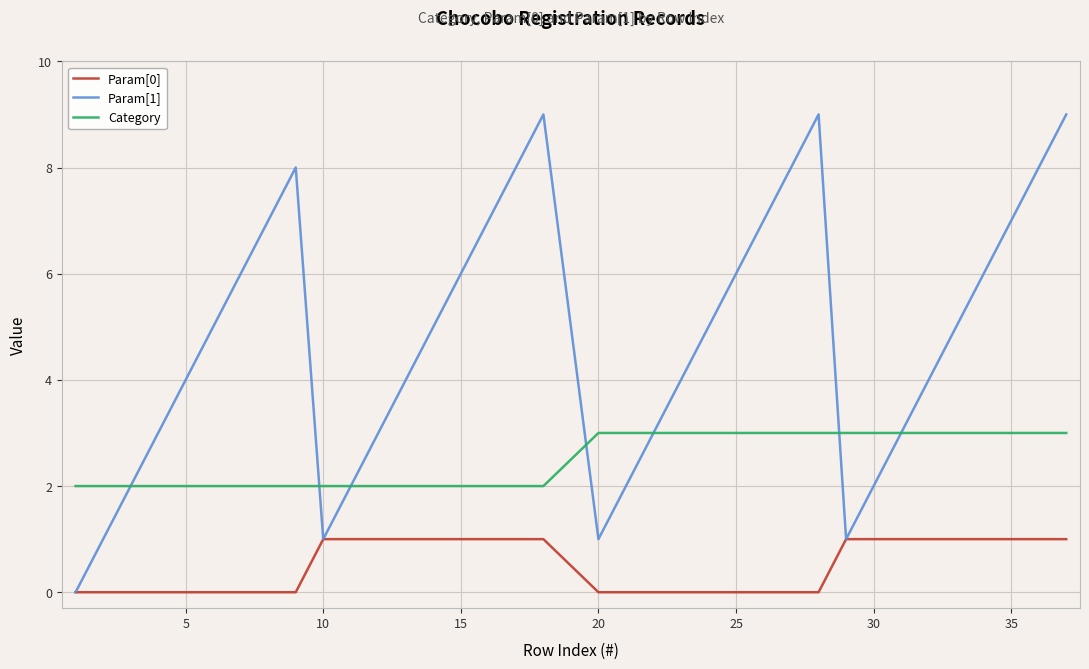

True or false: Param[0] and Category cross at least once.

False